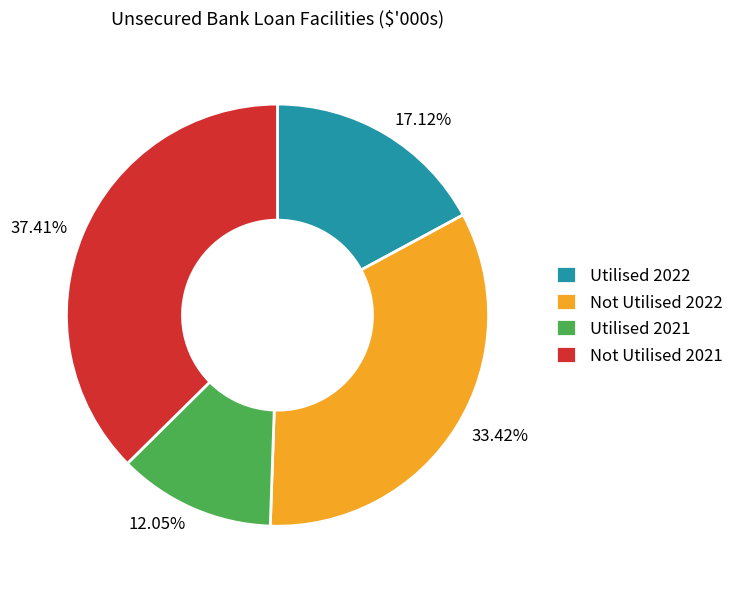

Between Not Utilised 2022 and Utilised 2022, which is larger?

Not Utilised 2022